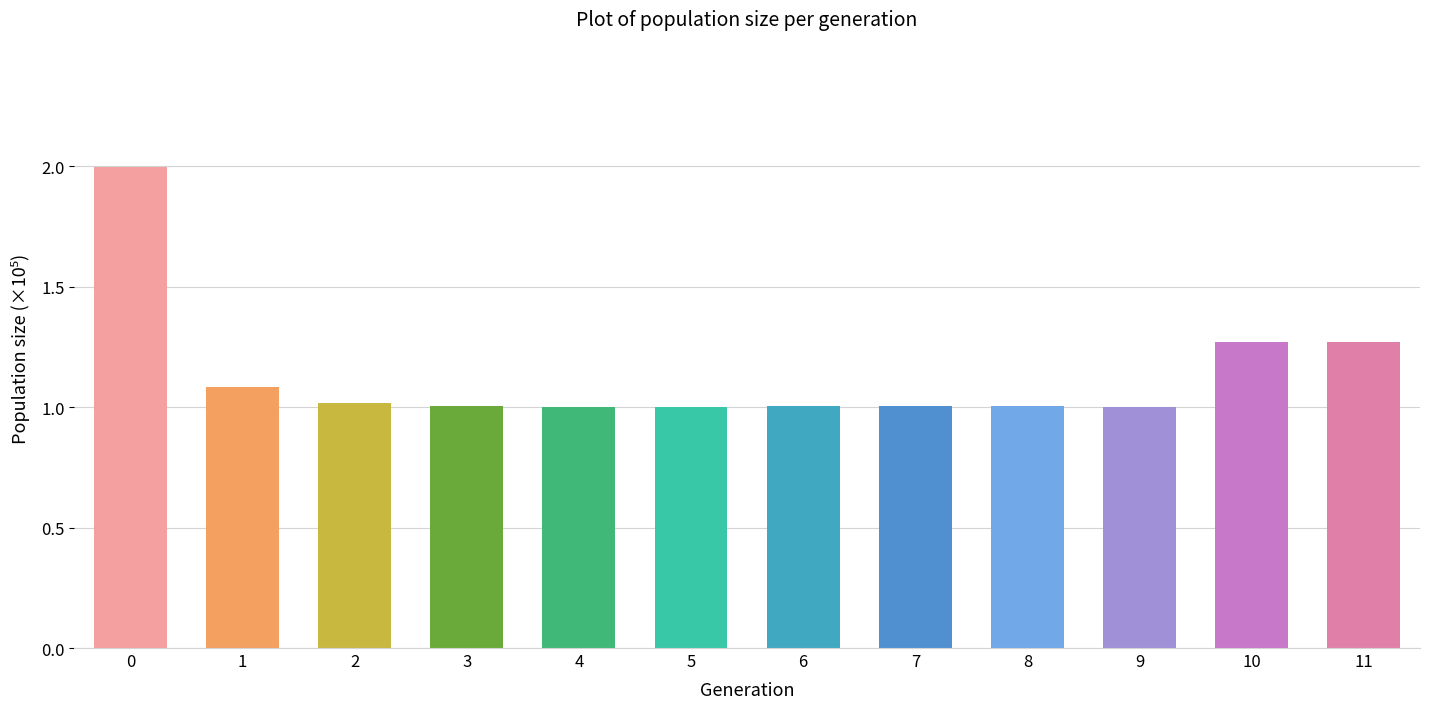

Is it true that the value at 1 is 1.1?

True